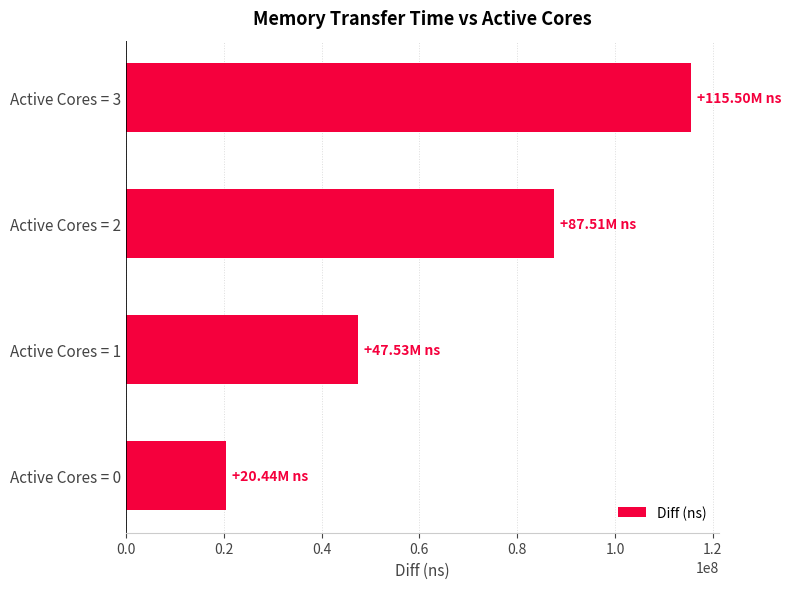

List the labels in order of value, smallest first.

Active Cores = 0, Active Cores = 1, Active Cores = 2, Active Cores = 3